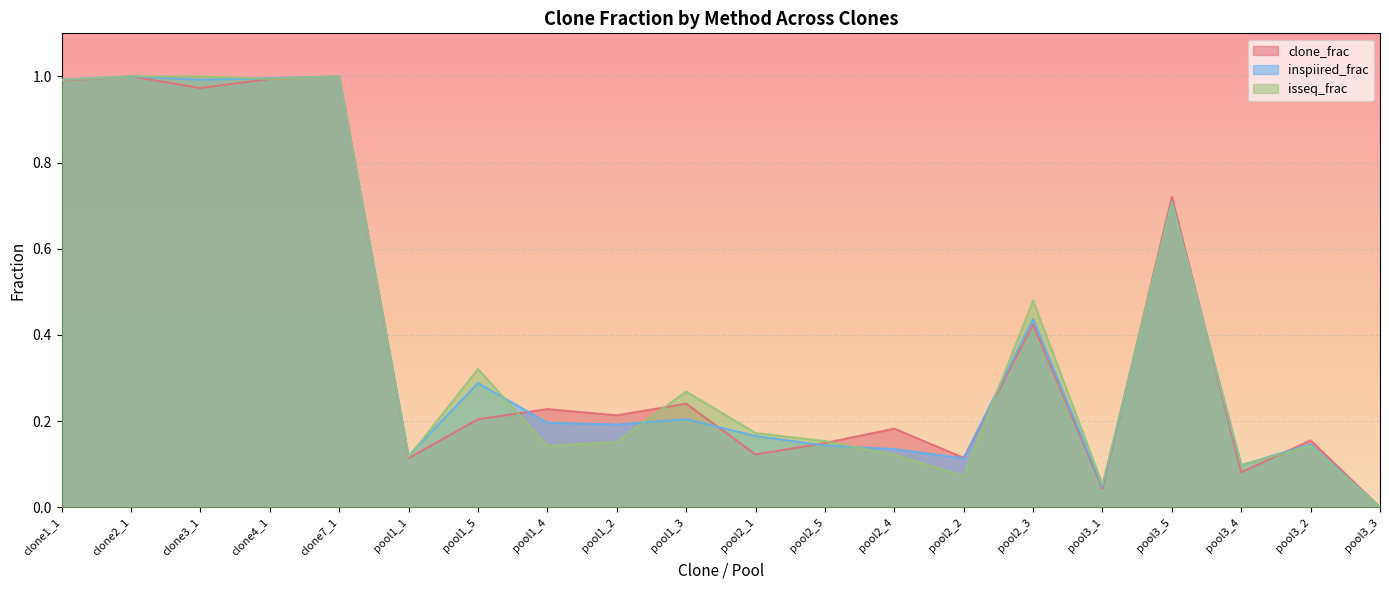

At which category does inspiired_frac reach its first local peak?

clone2_1